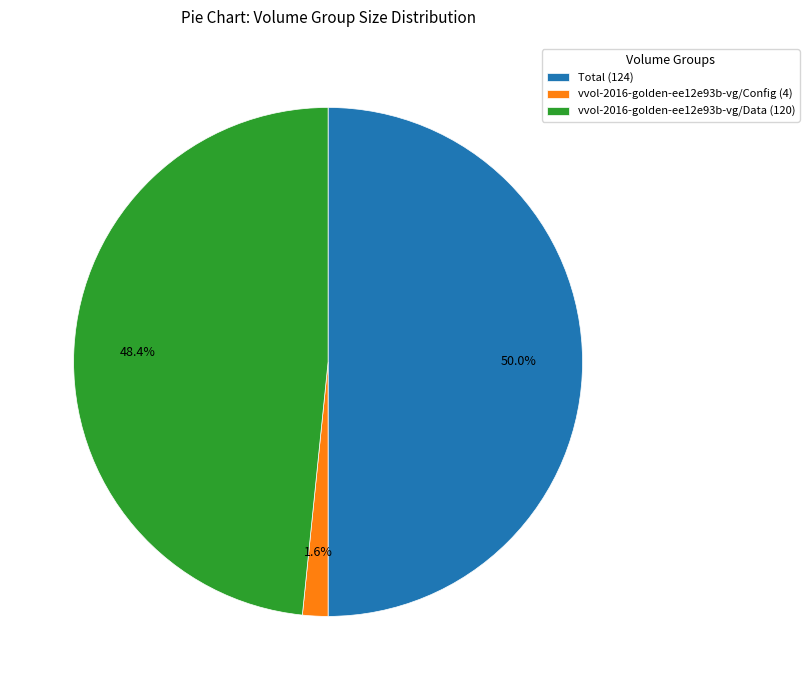

How many segments does this pie chart have?

3